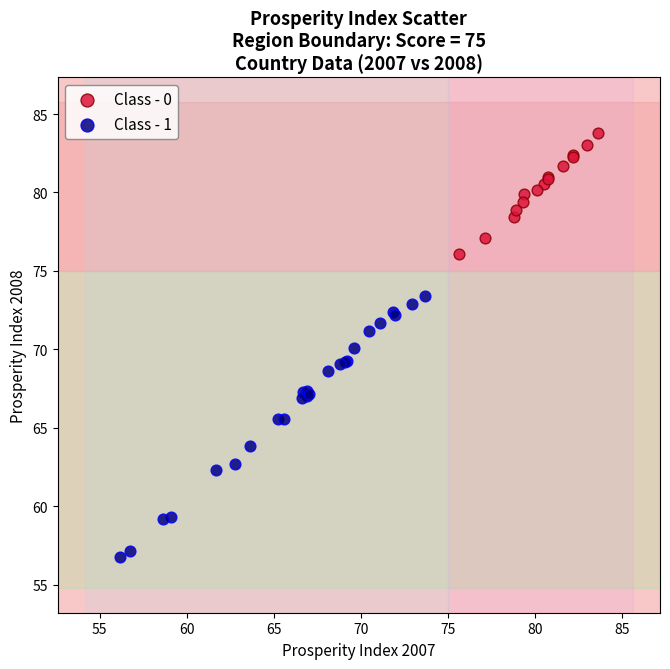

Which series reaches the maximum Y coordinate?

Class - 0